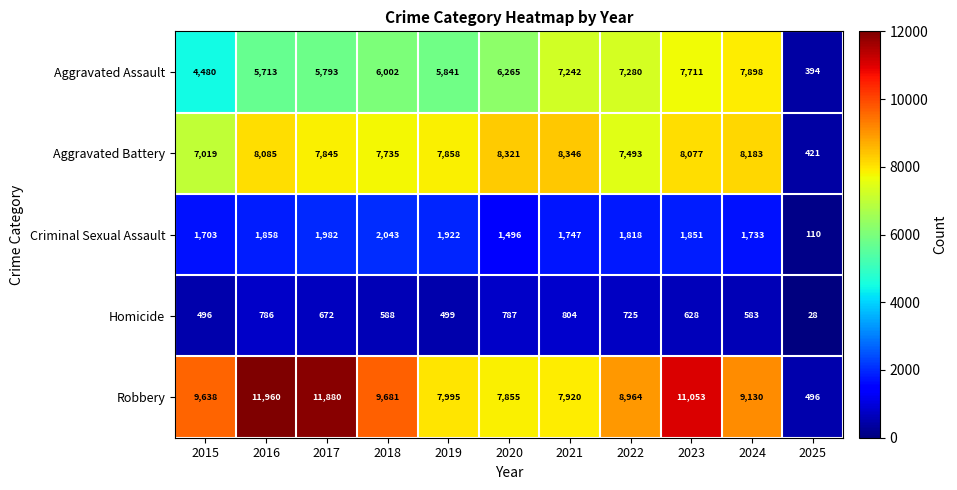

Count the number of data series in this chart.

5